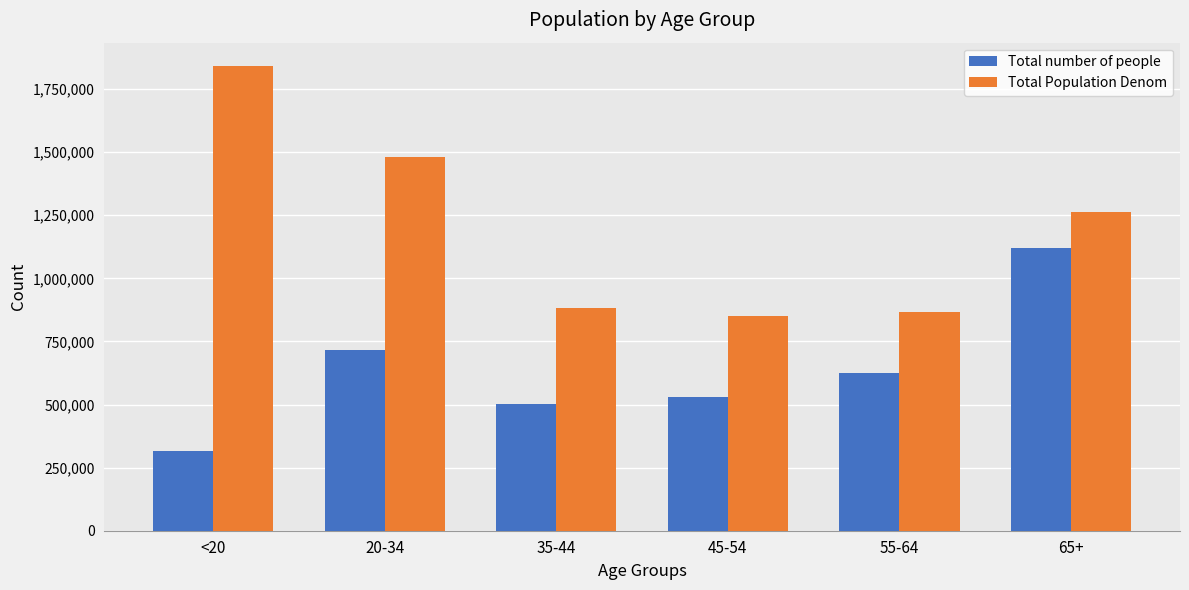

Rank the series by their maximum value, from highest to lowest.

Total Population Denom, Total number of people